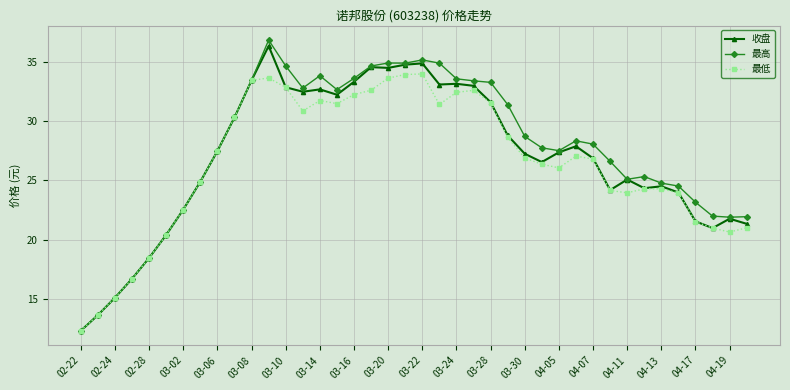

What is the maximum value shown in the chart?

36.8